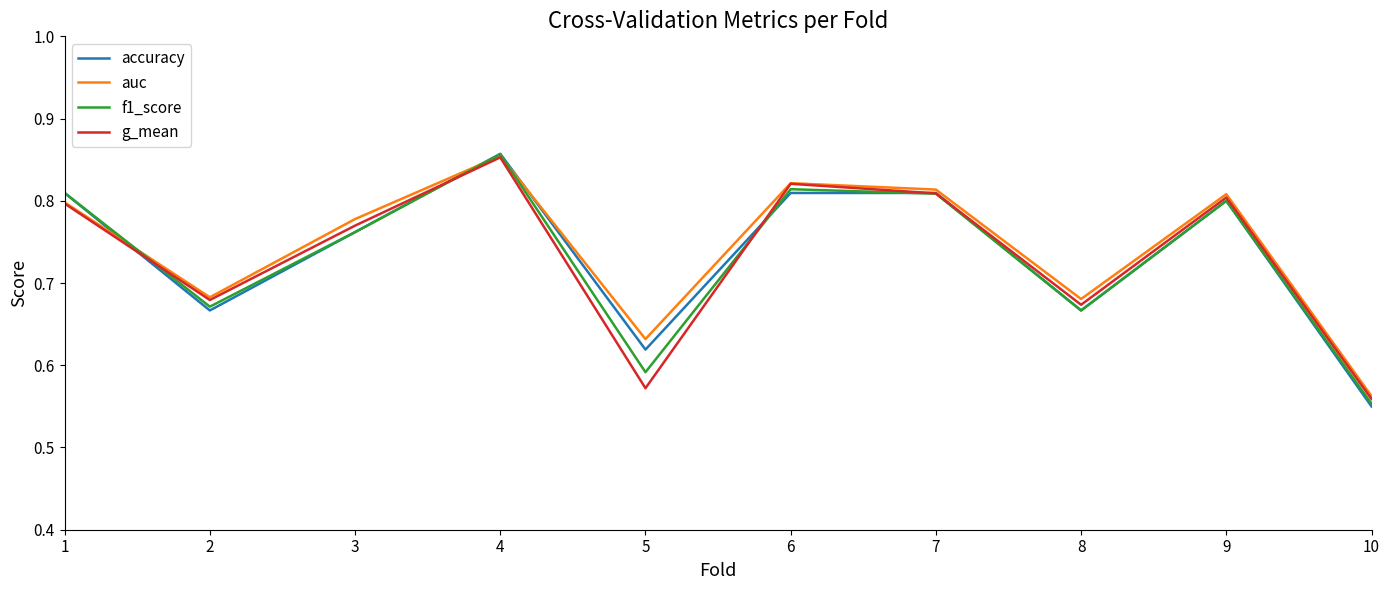

At which label does accuracy reach its peak?

4